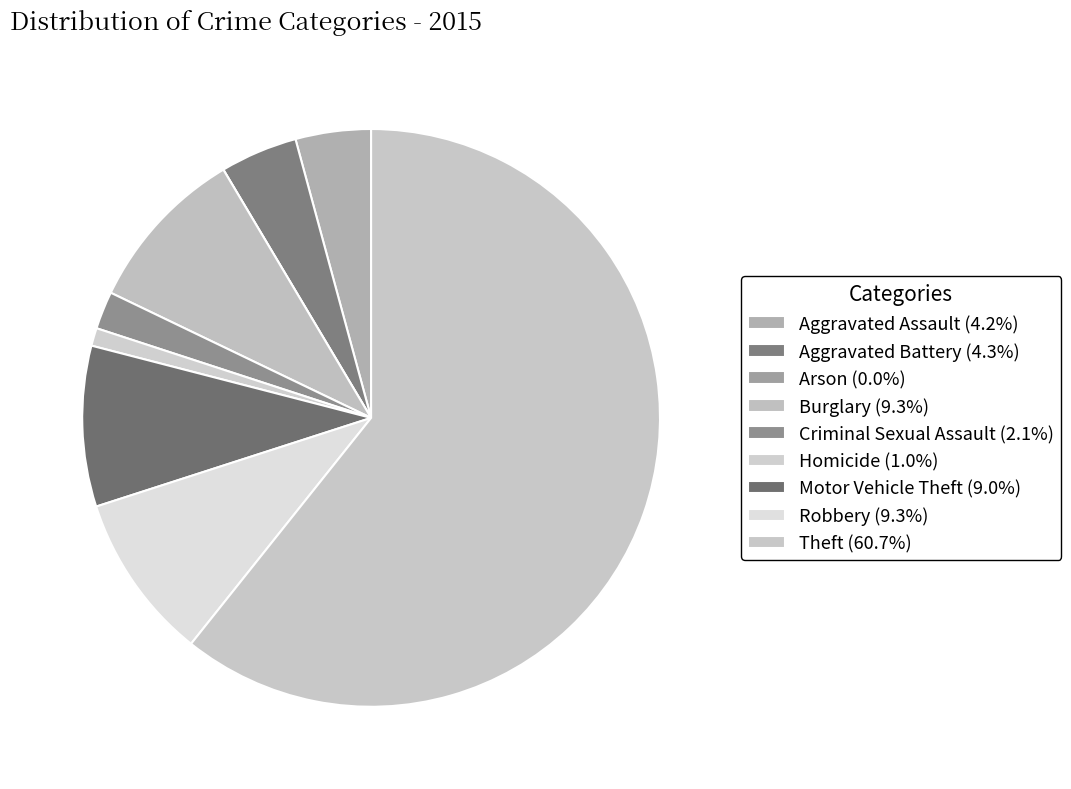

The Robbery slice represents 9% of the pie. True or false?

True